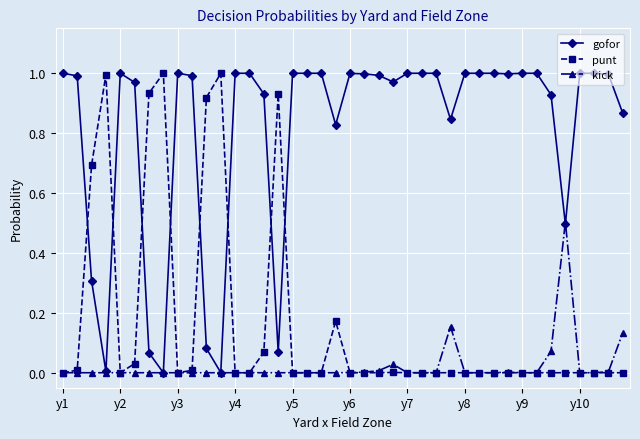

Which series has the largest total across all categories?

gofor